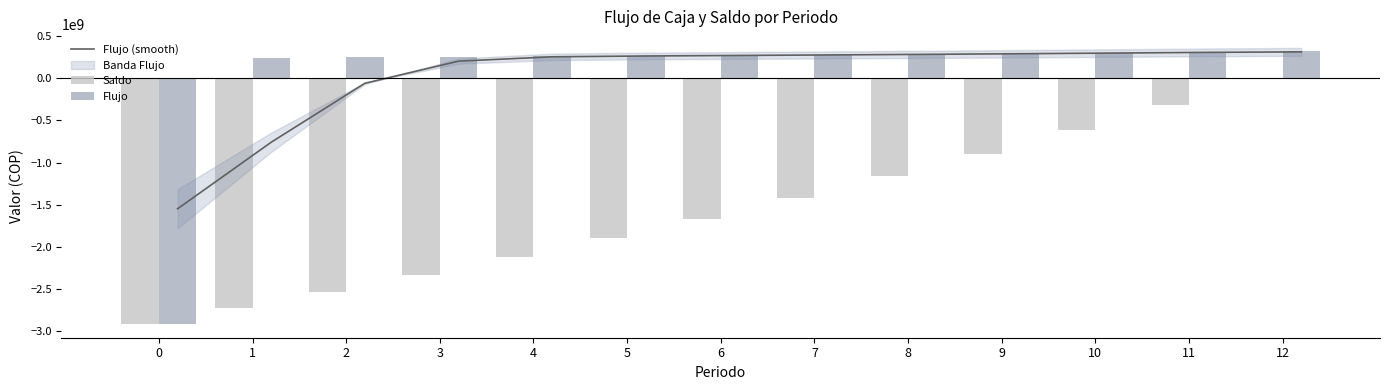

What value does the Flujo (smooth) series have at 10?

299874626.6